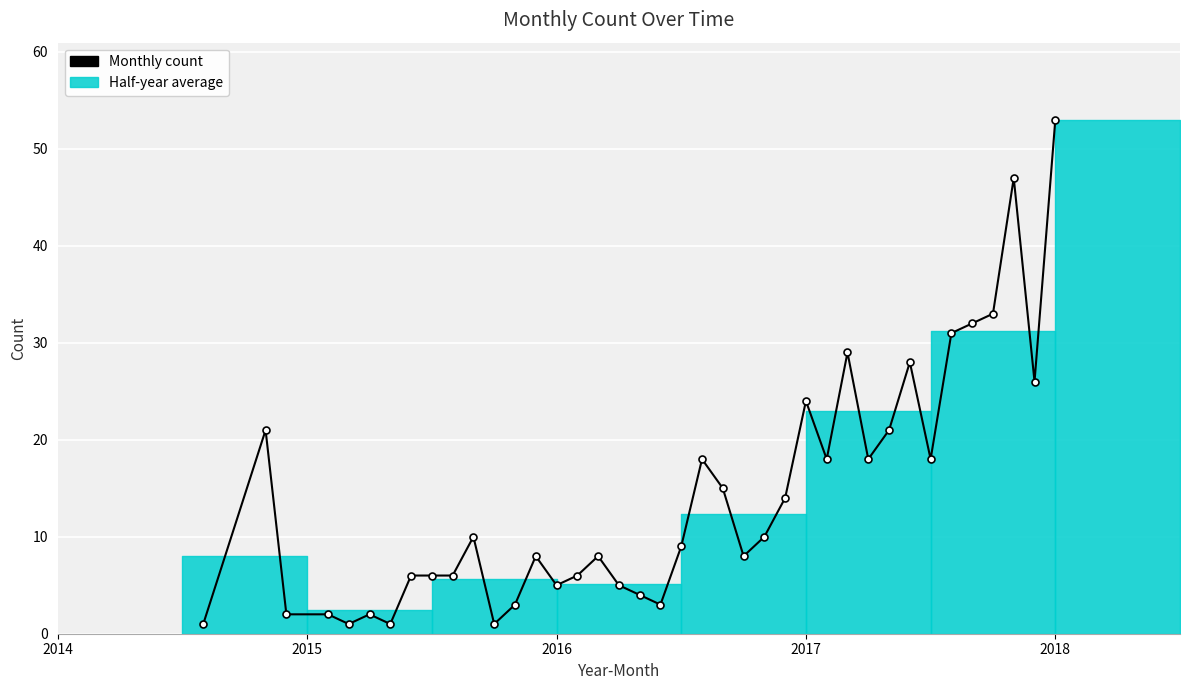

What is the smallest value displayed?

1